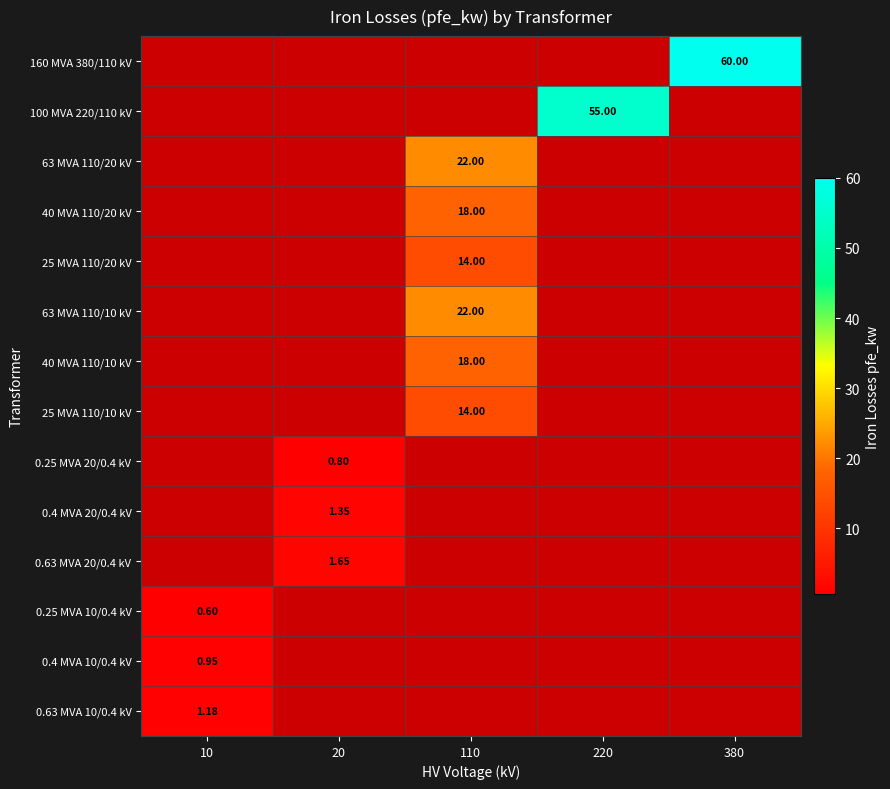

At which category does the chart reach its peak across all series?

380